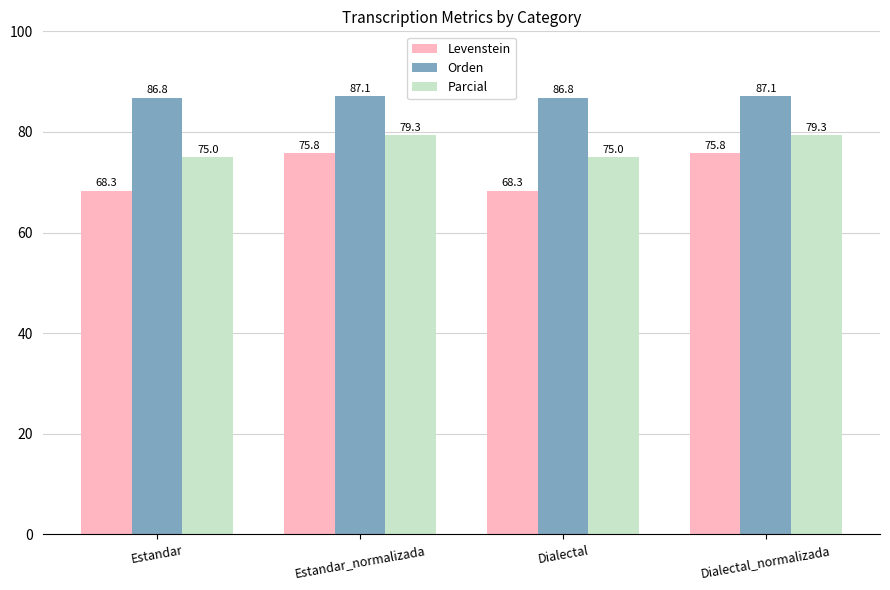

Are the bars horizontal?

No